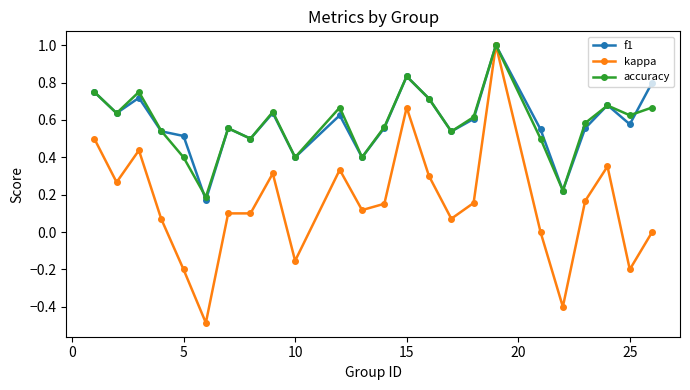

True or false: f1 has more than 1 interior local peaks.

True